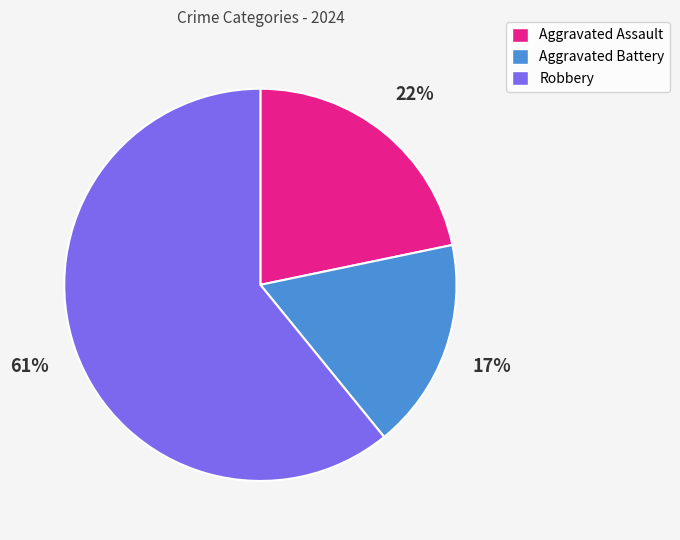

Is the sum of Aggravated Assault and Aggravated Battery greater than half?

No